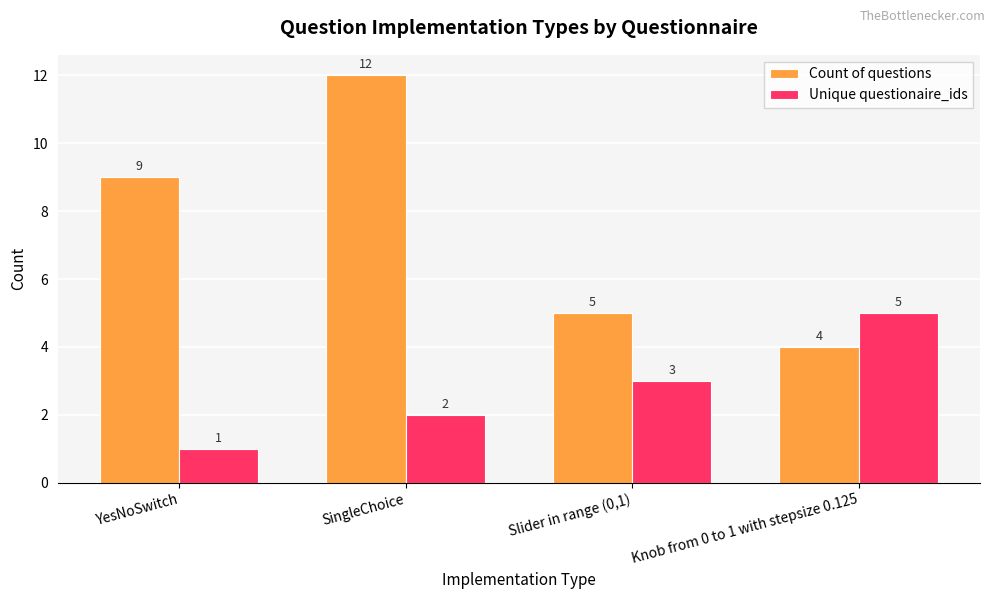

What is the value of the Unique questionaire_ids bar at the 2nd from the left?

2